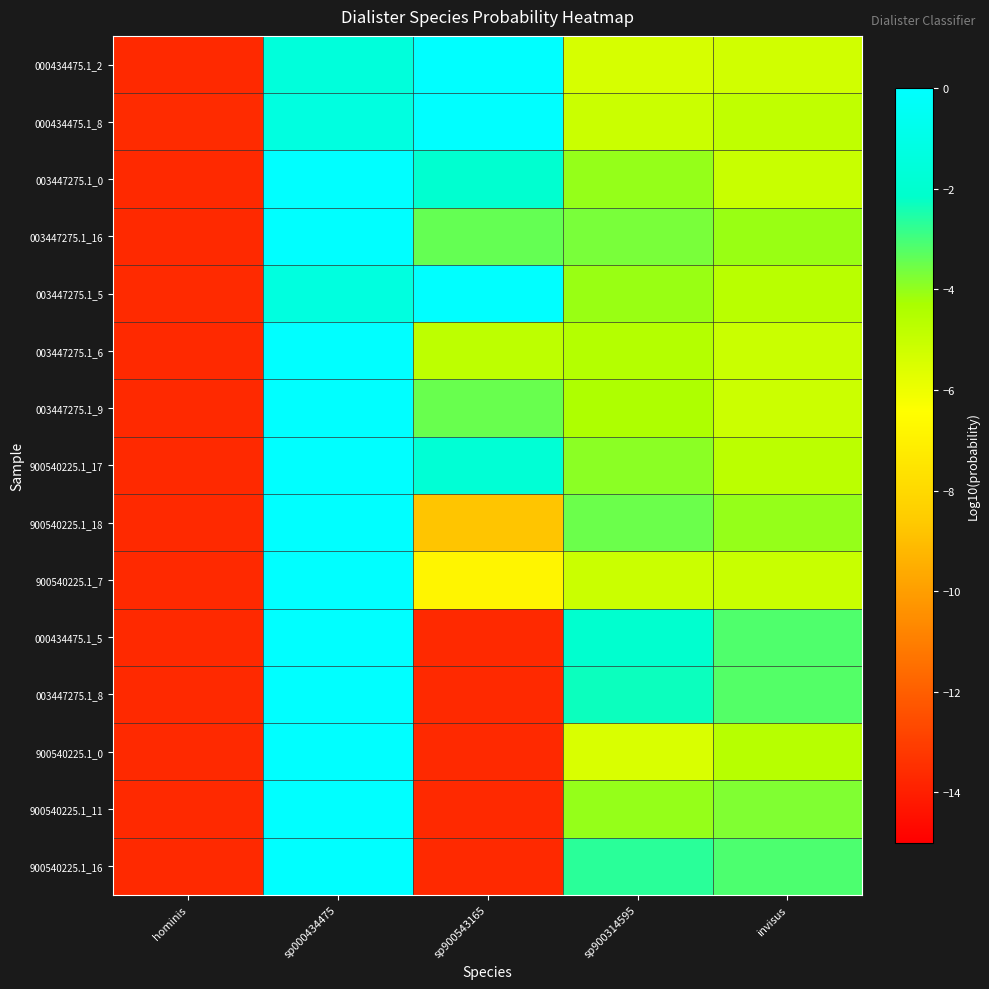

Reading left to right, transcribe all the data shown in this chart.

000434475.1_2: hominis=-13.7	sp000434475=-1.5	sp900543165=-0.0	sp900314595=-5.4	invisus=-5.2
000434475.1_8: hominis=-13.6	sp000434475=-1.3	sp900543165=-0.0	sp900314595=-5.1	invisus=-4.8
003447275.1_0: hominis=-13.7	sp000434475=-0.0	sp900543165=-2.0	sp900314595=-4.0	invisus=-5.1
003447275.1_16: hominis=-13.7	sp000434475=-0.0	sp900543165=-3.4	sp900314595=-3.7	invisus=-4.1
003447275.1_5: hominis=-13.6	sp000434475=-1.3	sp900543165=-0.0	sp900314595=-4.1	invisus=-4.7
003447275.1_6: hominis=-13.7	sp000434475=-0.0	sp900543165=-4.8	sp900314595=-4.6	invisus=-5.1
003447275.1_9: hominis=-13.7	sp000434475=-0.0	sp900543165=-3.5	sp900314595=-4.4	invisus=-5.1
900540225.1_17: hominis=-13.7	sp000434475=-0.0	sp900543165=-1.7	sp900314595=-3.9	invisus=-4.7
900540225.1_18: hominis=-13.7	sp000434475=-0.0	sp900543165=-8.8	sp900314595=-3.5	invisus=-4.0
900540225.1_7: hominis=-13.7	sp000434475=-0.0	sp900543165=-6.8	sp900314595=-5.1	invisus=-5.1
000434475.1_5: hominis=-13.7	sp000434475=-0.0	sp900543165=-13.7	sp900314595=-2.0	invisus=-3.2
003447275.1_8: hominis=-13.7	sp000434475=-0.0	sp900543165=-13.7	sp900314595=-2.3	invisus=-3.2
900540225.1_0: hominis=-13.7	sp000434475=-0.0	sp900543165=-13.7	sp900314595=-5.5	invisus=-4.6
900540225.1_11: hominis=-13.7	sp000434475=-0.0	sp900543165=-13.7	sp900314595=-4.0	invisus=-3.8
900540225.1_16: hominis=-13.7	sp000434475=-0.0	sp900543165=-13.7	sp900314595=-2.7	invisus=-3.1